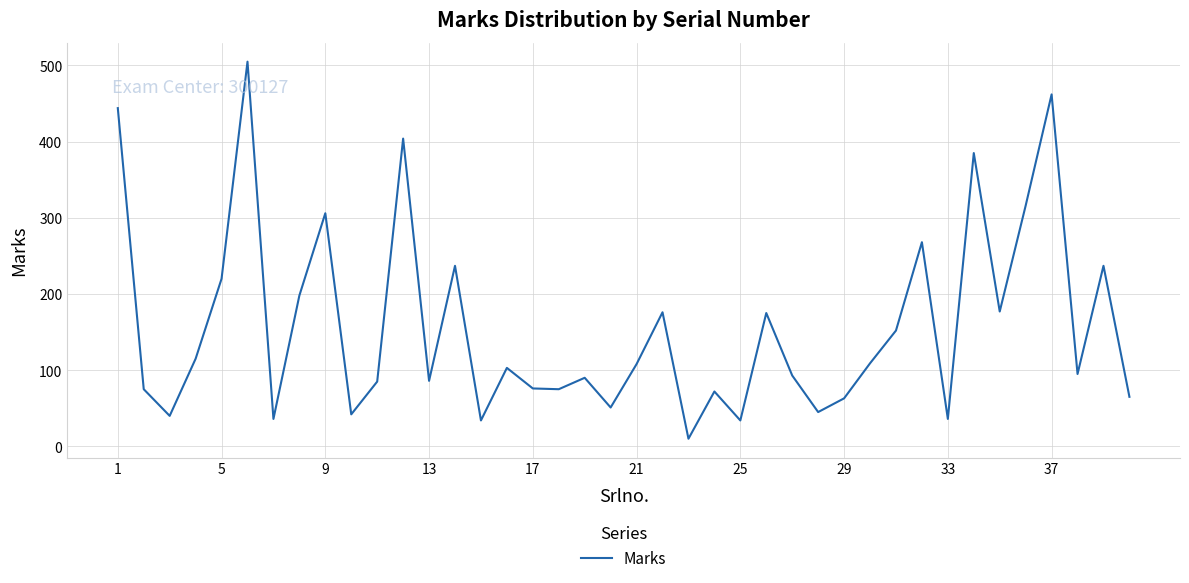

Does the chart display data point markers on the line(s)?

No